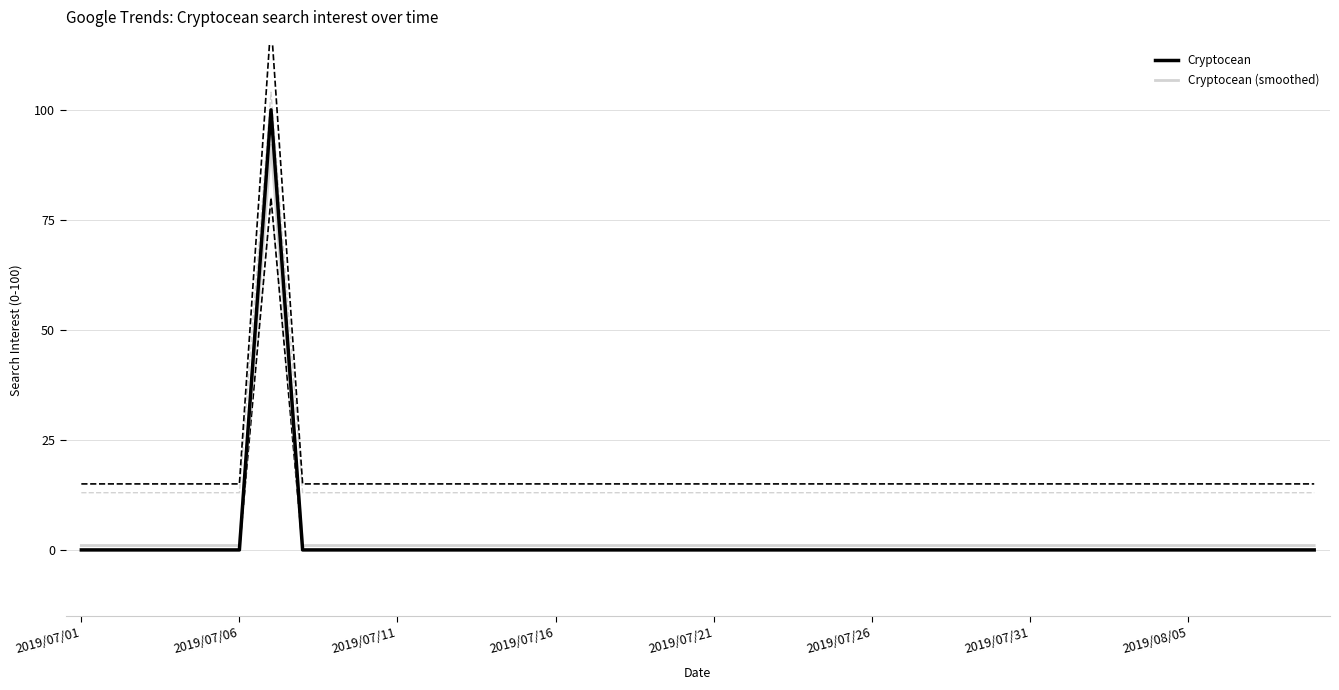

What is the maximum value shown in the chart?

100